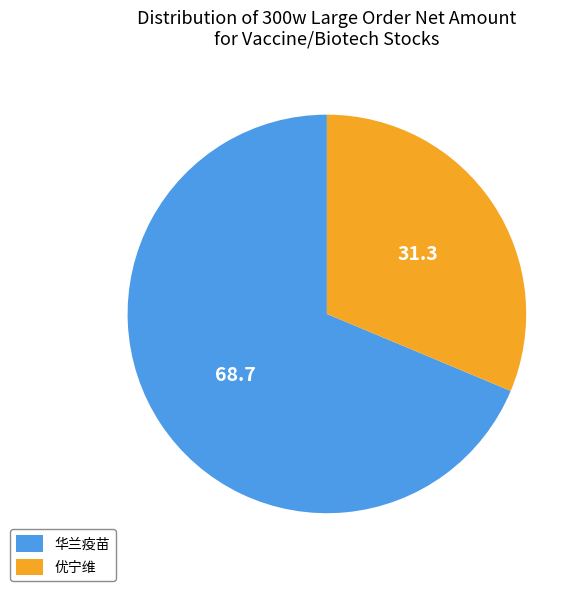

Does 华兰疫苗 represent more than half of the total?

Yes